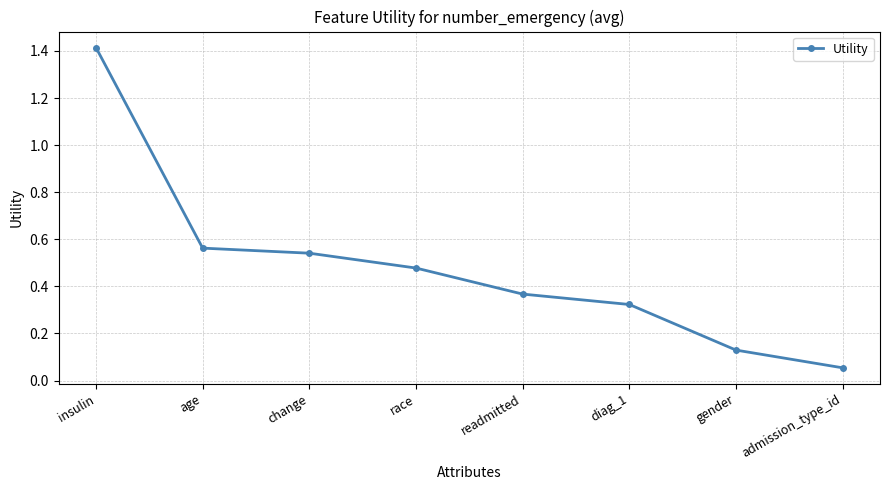

Where is the data nearest to the value 0?

admission_type_id